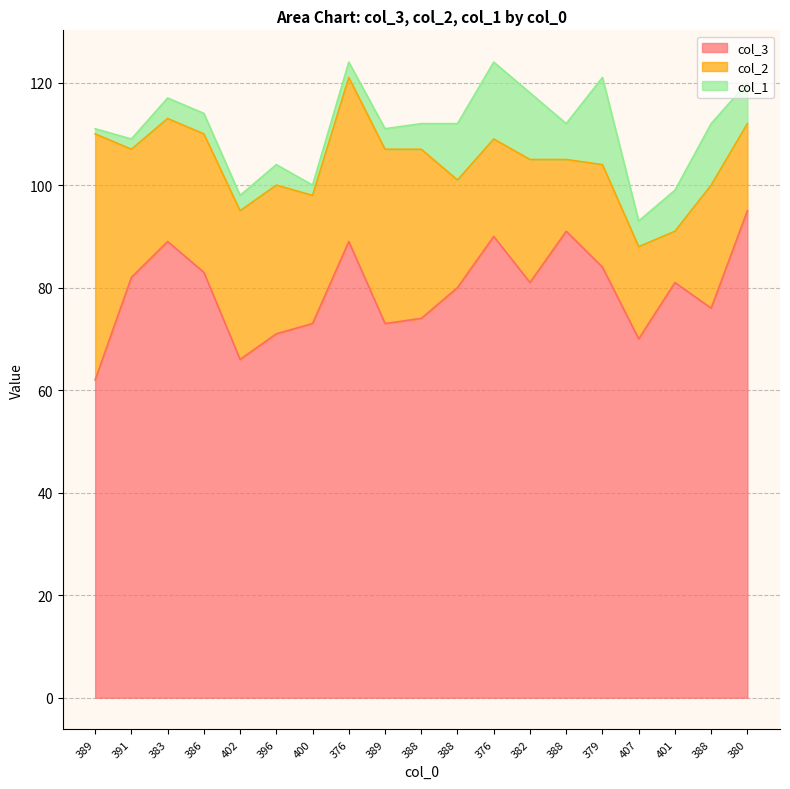

Reading left to right, list all the values displayed in this chart.

col_3: 389=62	391=82	383=89	386=83	402=66	396=71	400=73	376=89	389=73	388=74	388=80	376=90	382=81	388=91	379=84	407=70	401=81	388=76	380=95
col_2: 389=48	391=25	383=24	386=27	402=29	396=29	400=25	376=32	389=34	388=33	388=21	376=19	382=24	388=14	379=20	407=18	401=10	388=24	380=17
col_1: 389=1	391=2	383=4	386=4	402=3	396=4	400=2	376=3	389=4	388=5	388=11	376=15	382=13	388=7	379=17	407=5	401=8	388=12	380=8